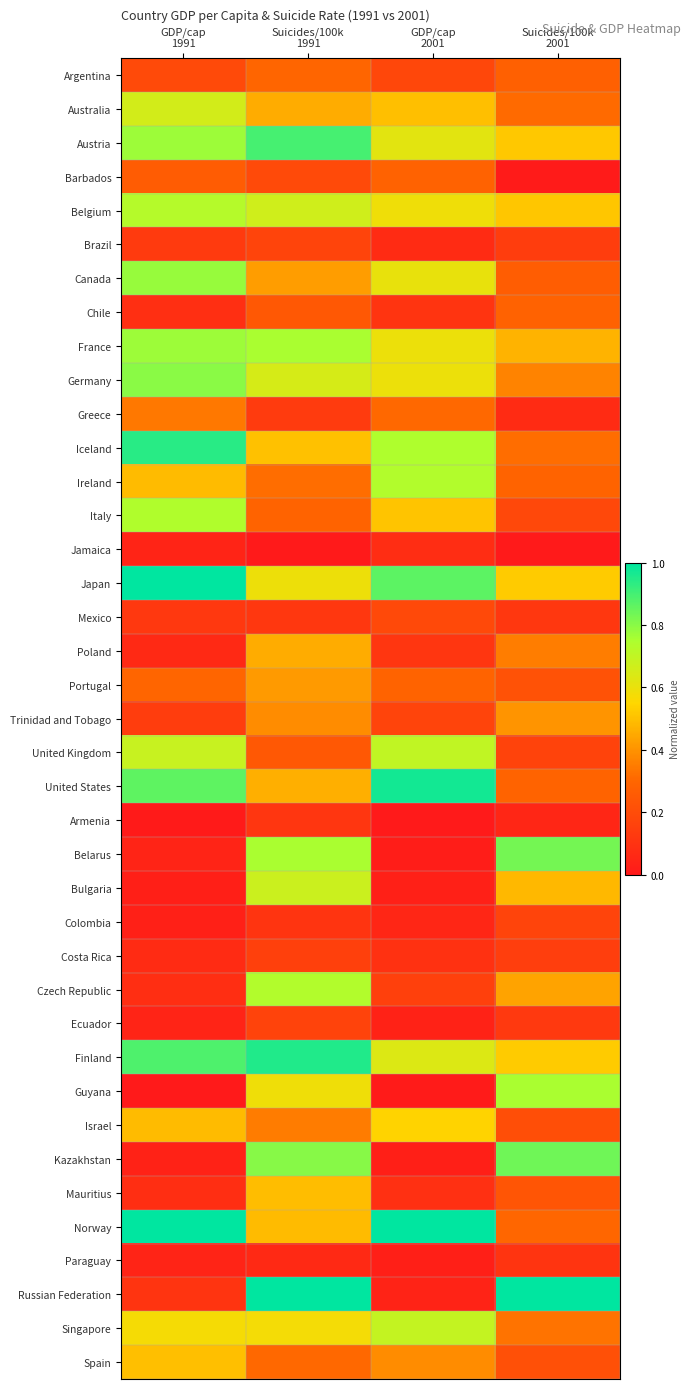

Which has a higher value, GDP/cap
2001 or Suicides/100k
2001?

Suicides/100k
2001